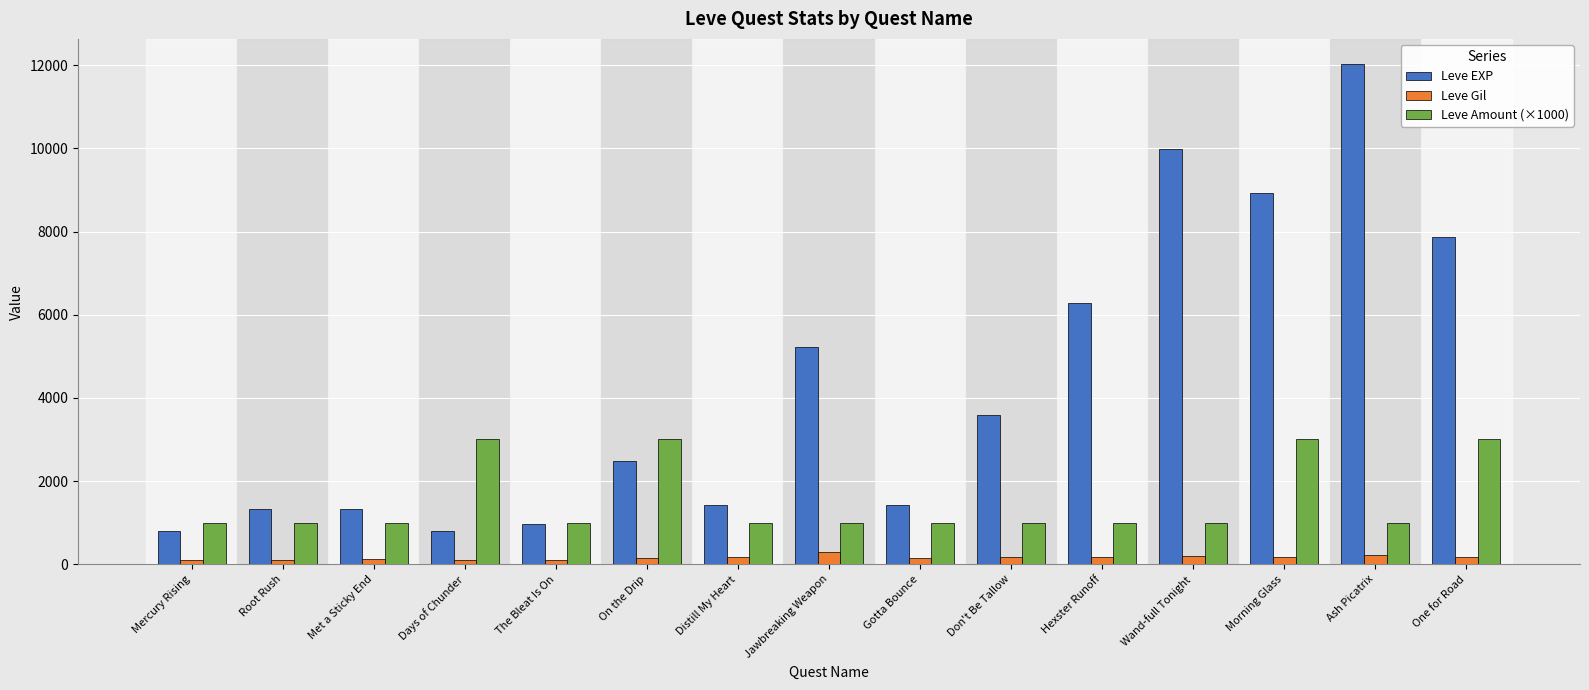

What is the label of the 15th bar from the right?

Mercury Rising